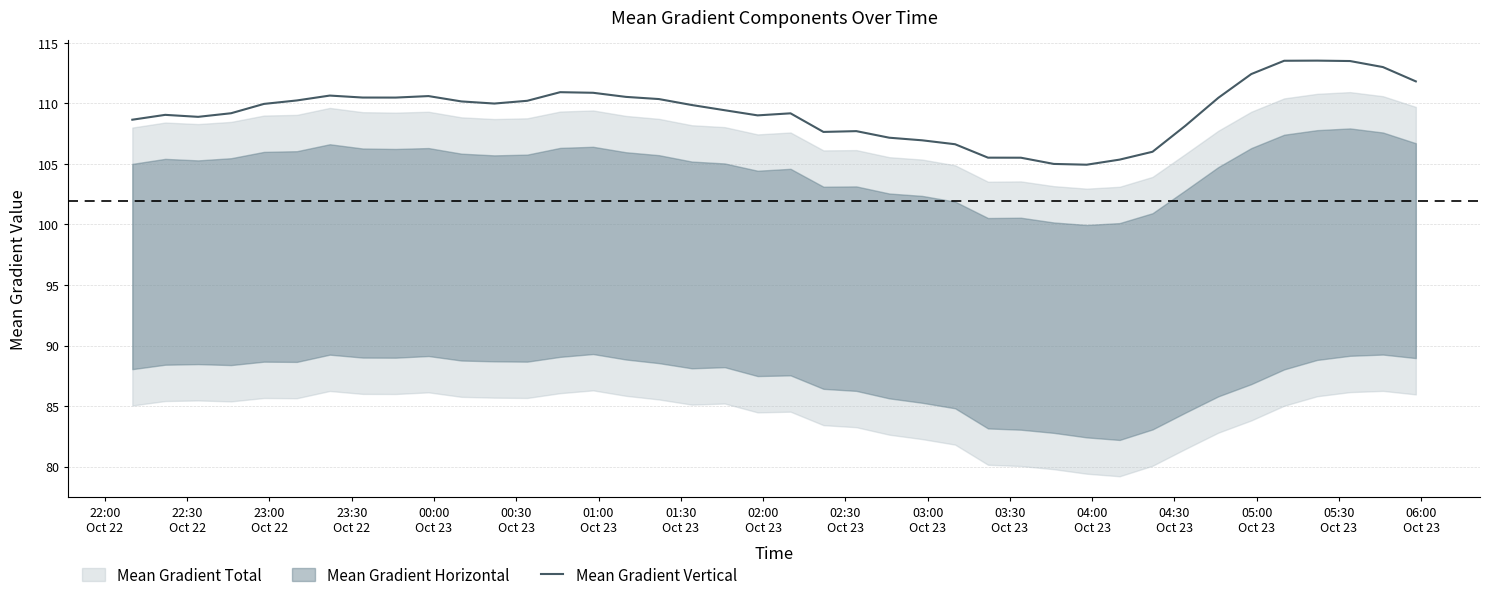

What is the highest value of the Mean Gradient Vertical series?

113.5